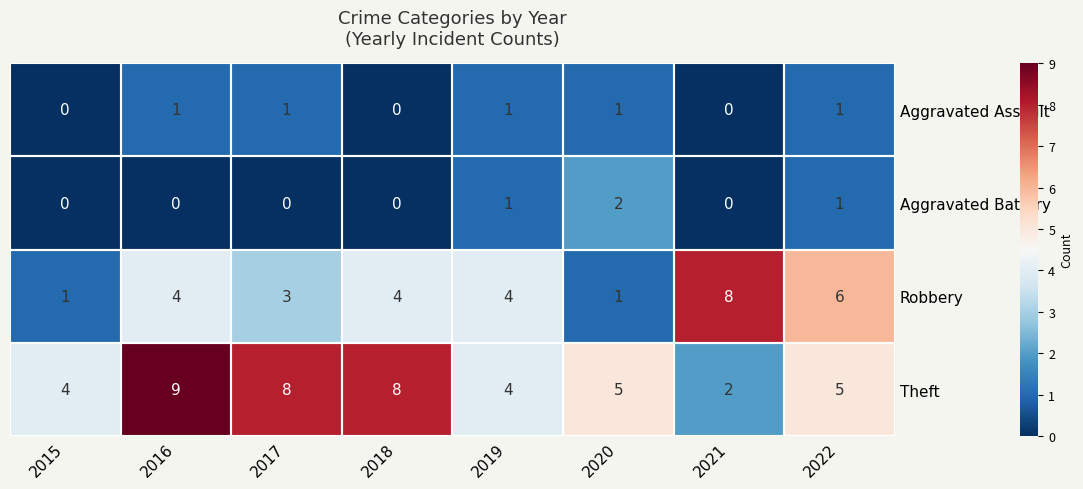

True or false: Theft has a value of 9 at 2016.

True